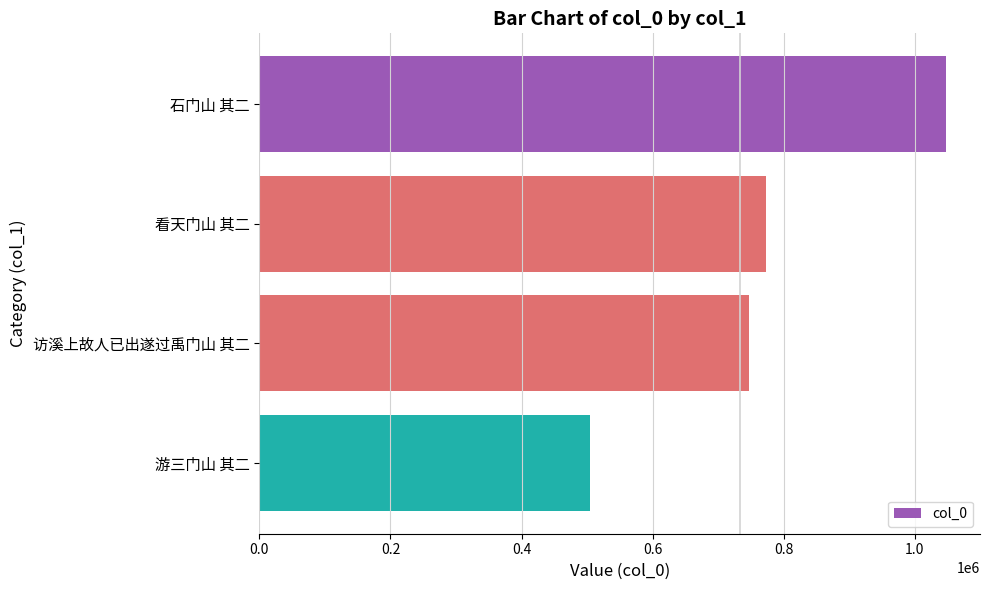

The value at 看天门山 其二 is 1200503. True or false?

False